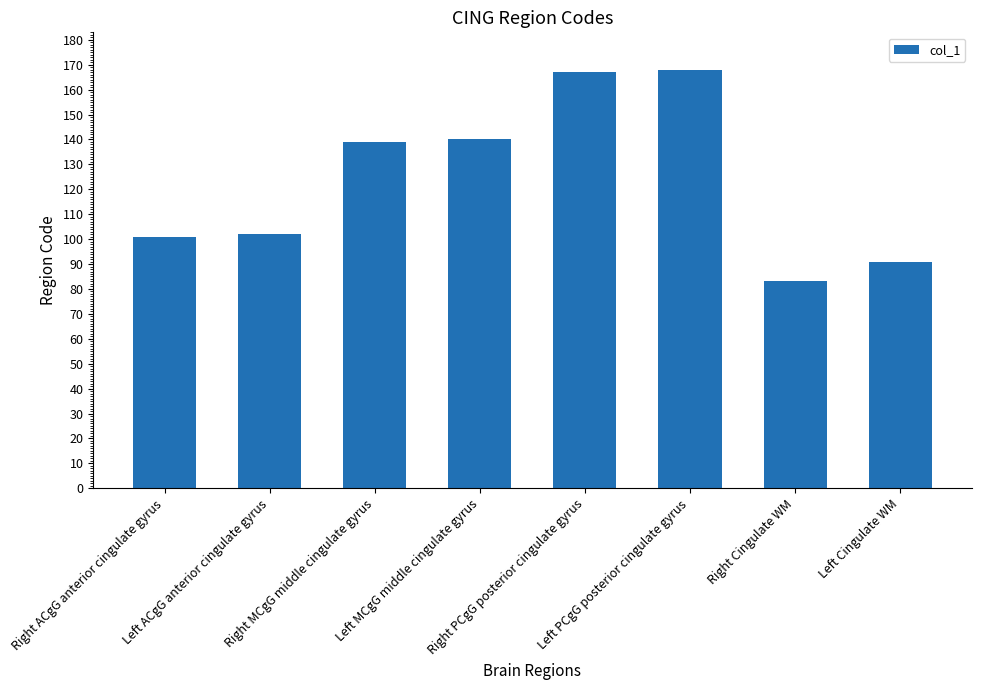

Between Left Cingulate WM and Right MCgG middle cingulate gyrus, which is larger?

Right MCgG middle cingulate gyrus